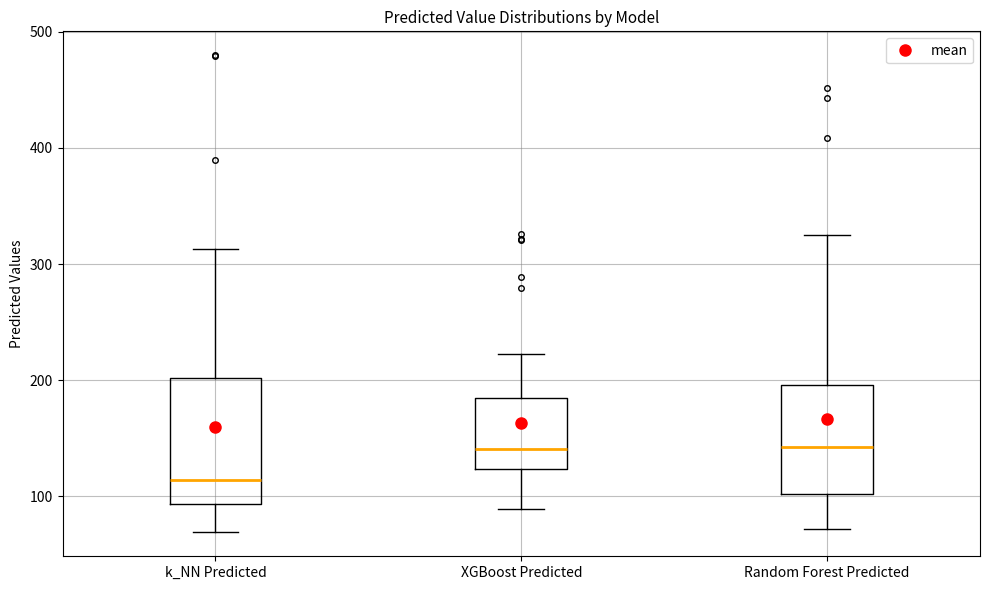

Comparing the boxes themselves (not the whiskers), which one is the tallest?

k_NN Predicted